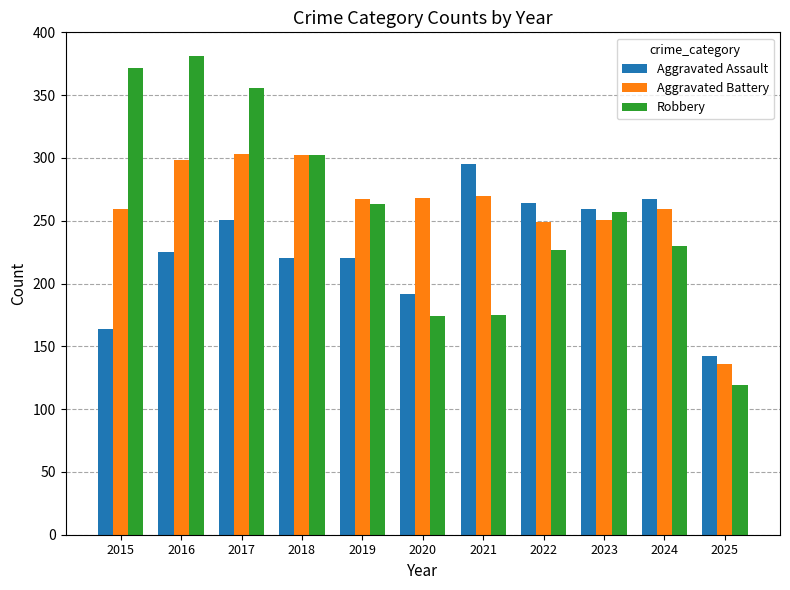

At which category does the chart reach its peak across all series?

2016